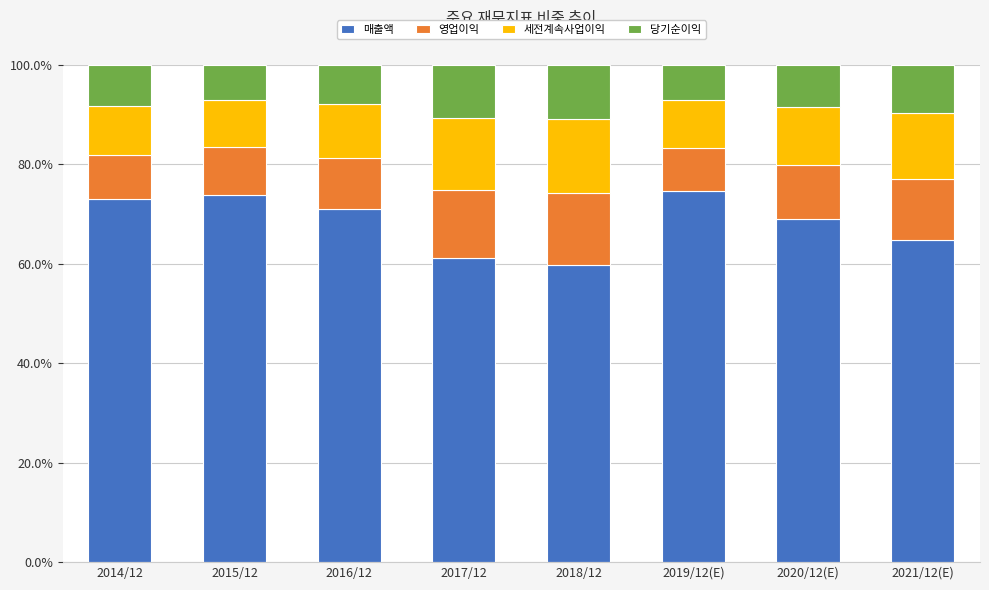

What is the average value of the 매출액 series?

68.4